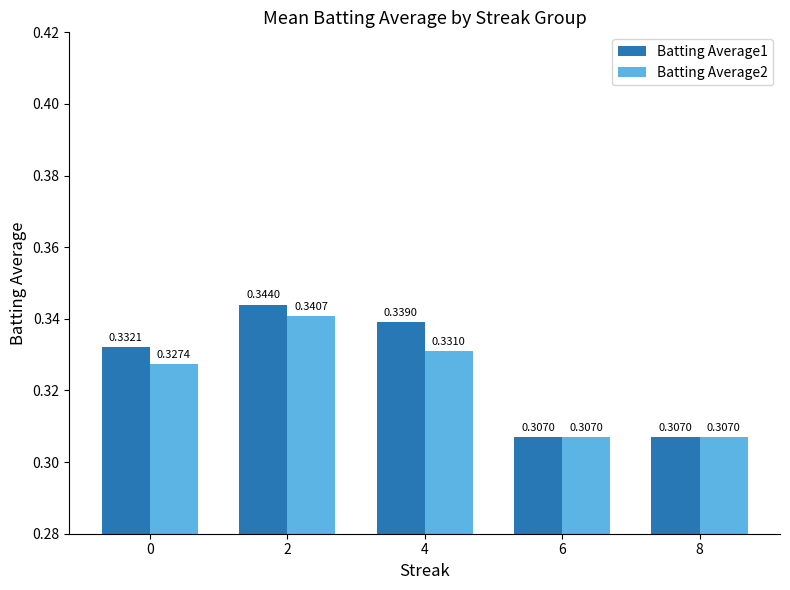

At which category is the sum across all series the highest?

2